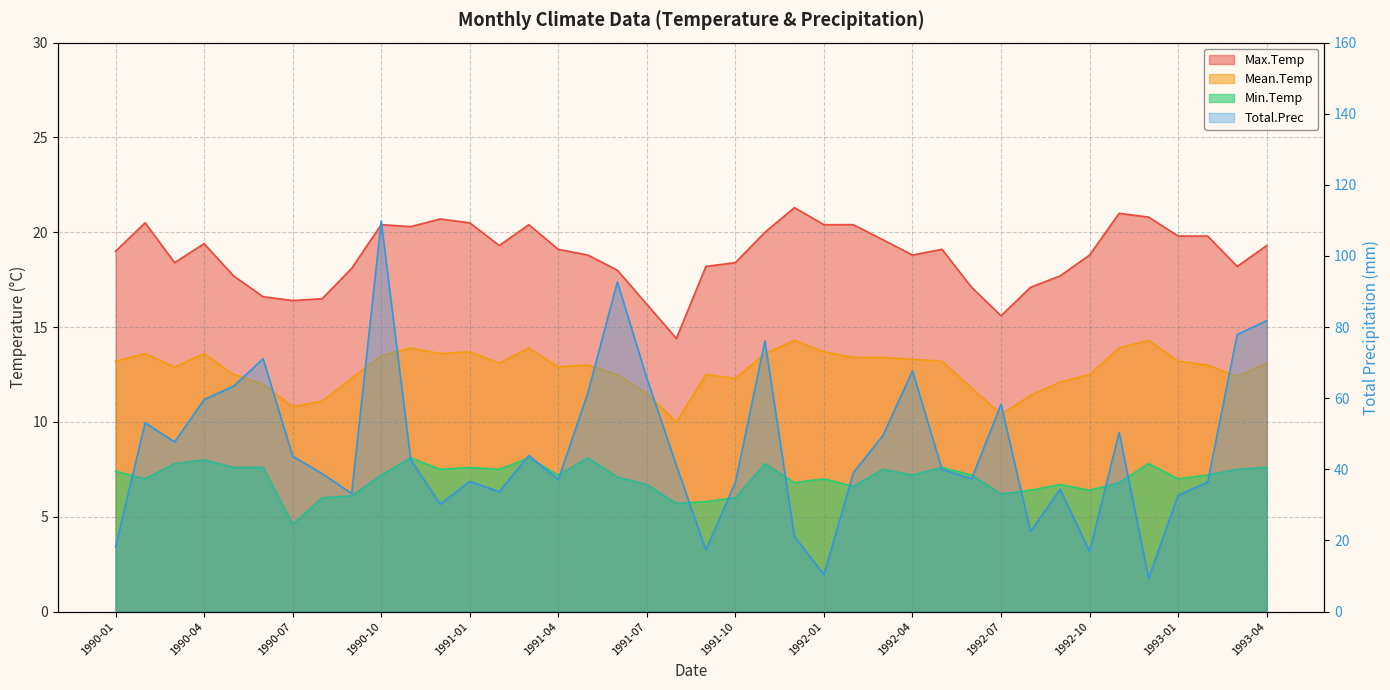

What is the label of the 20th point from the left?

1991-08